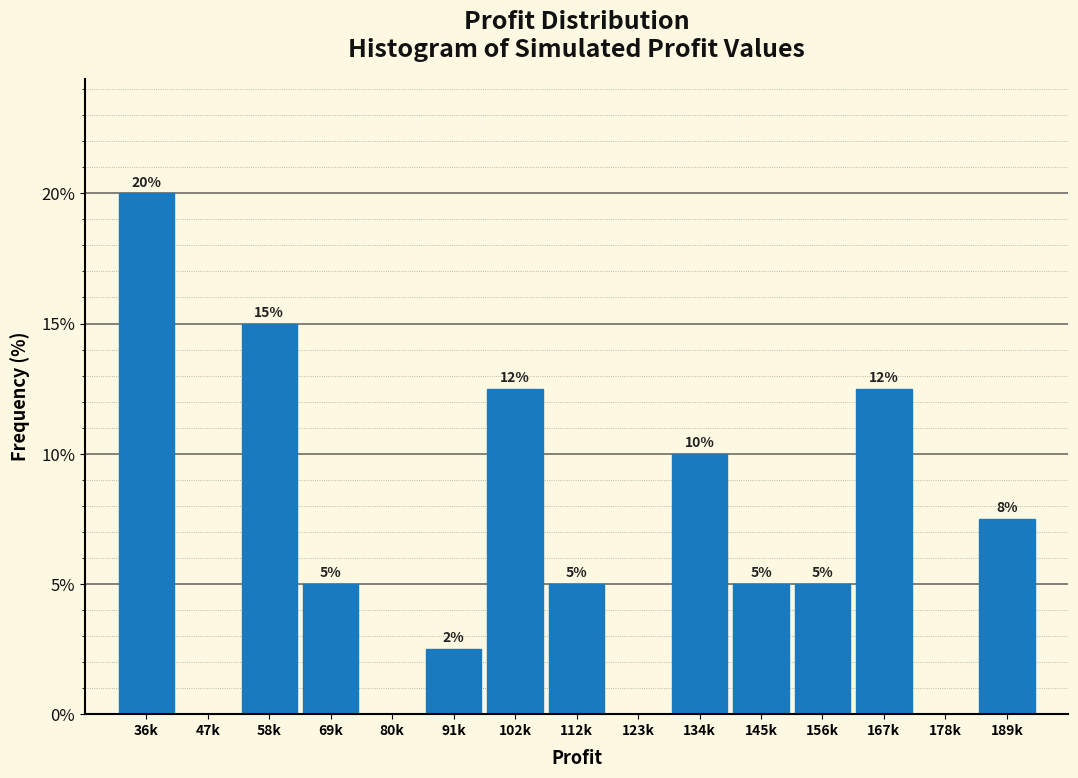

Which has a higher value, 112k or 36k?

36k